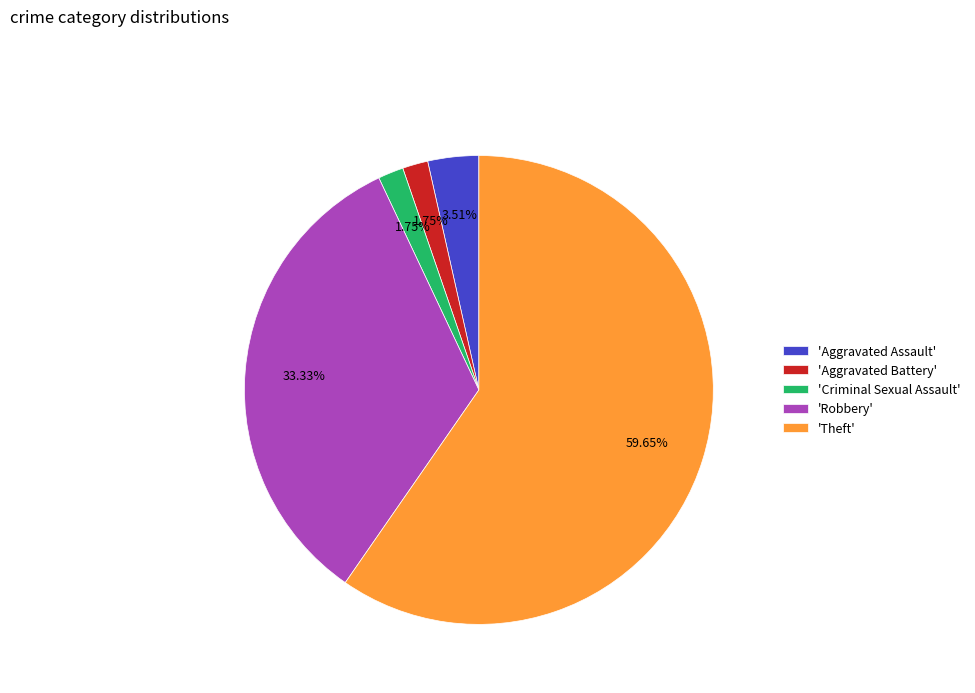

Between 'Robbery' and 'Criminal Sexual Assault', which is larger?

'Robbery'